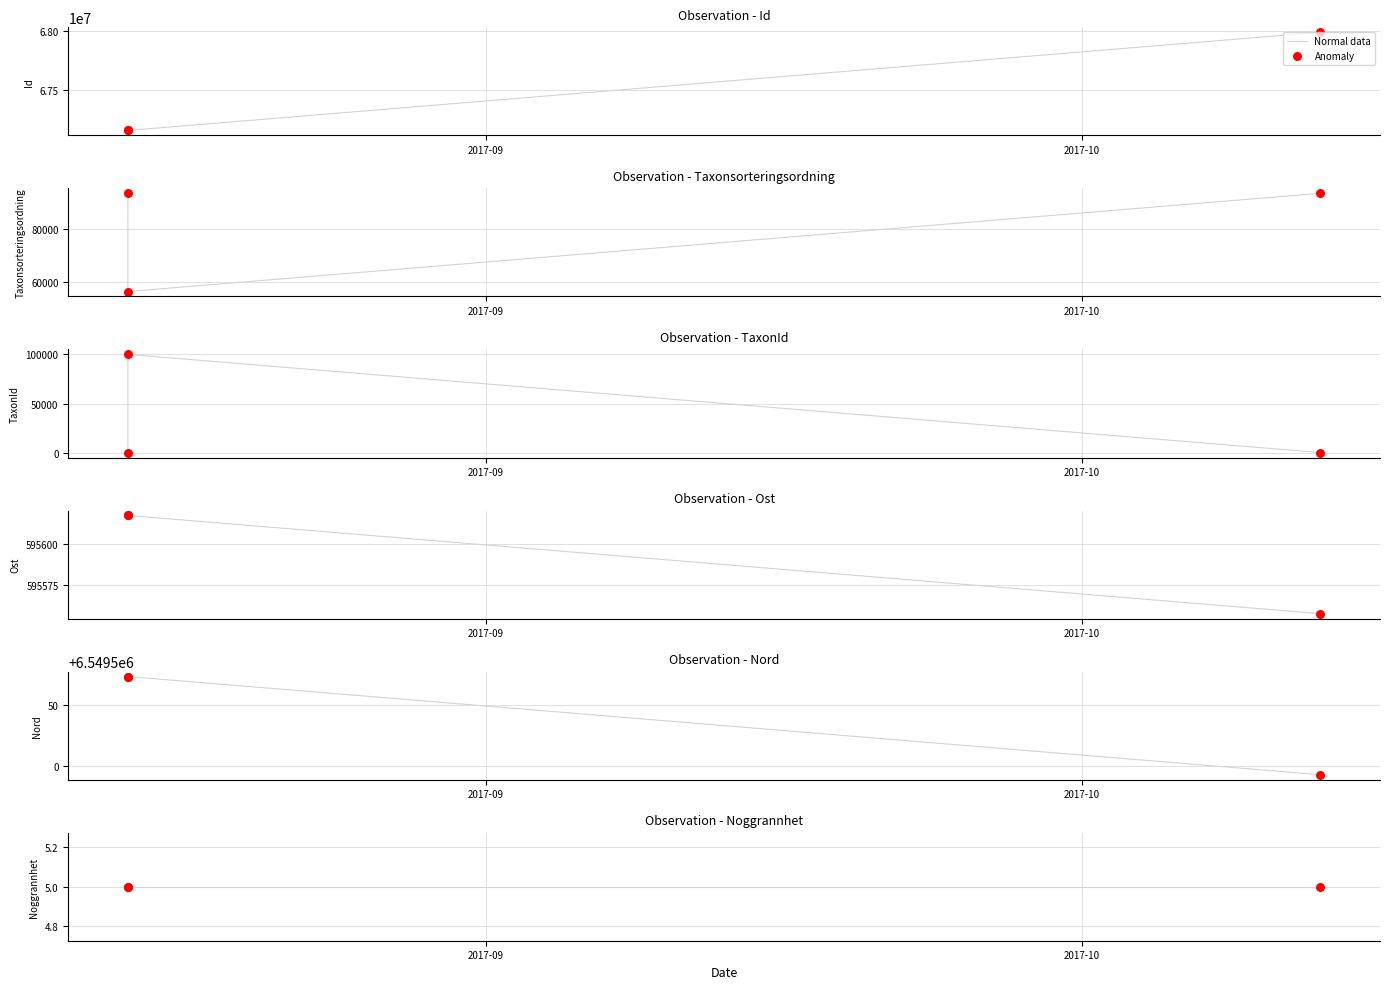

Which series has the largest Y range (max minus min)?

Id